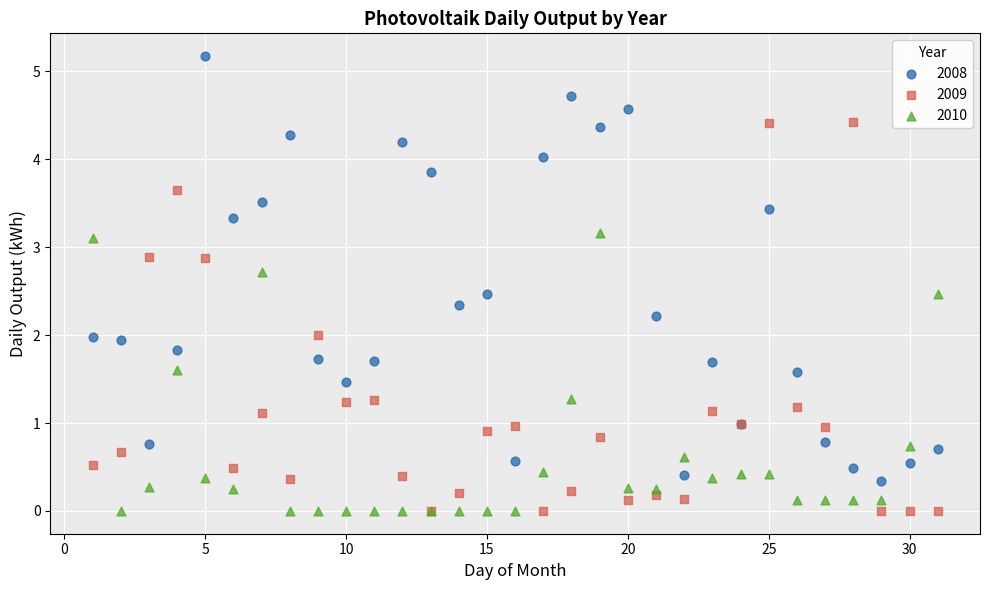

What are all the series names shown in the legend?

2008, 2009, 2010